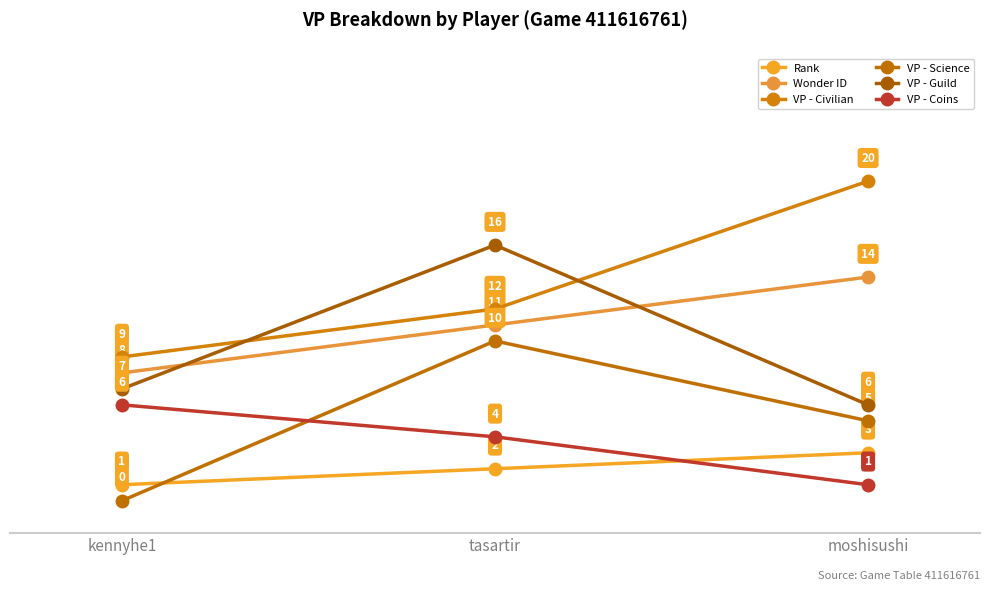

At tasartir, list the series in order from smallest to largest.

Rank, VP - Coins, VP - Science, Wonder ID, VP - Civilian, VP - Guild